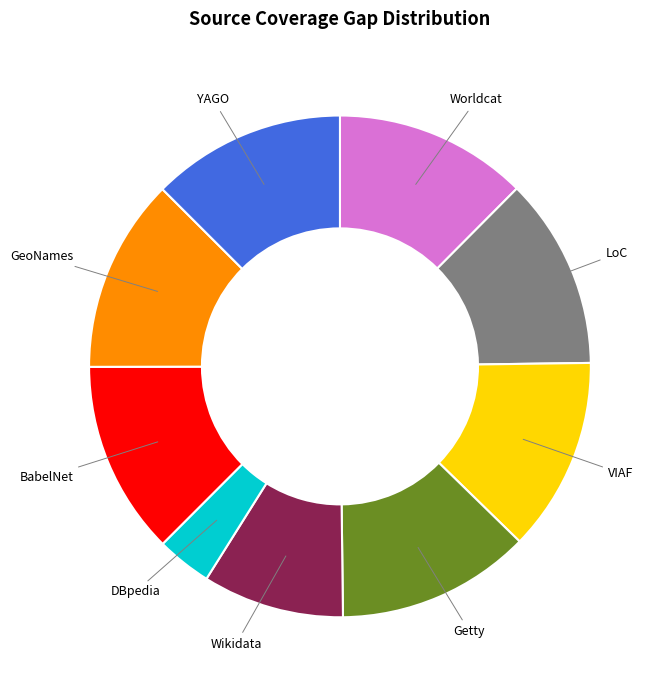

Which slice is the smallest?

DBpedia